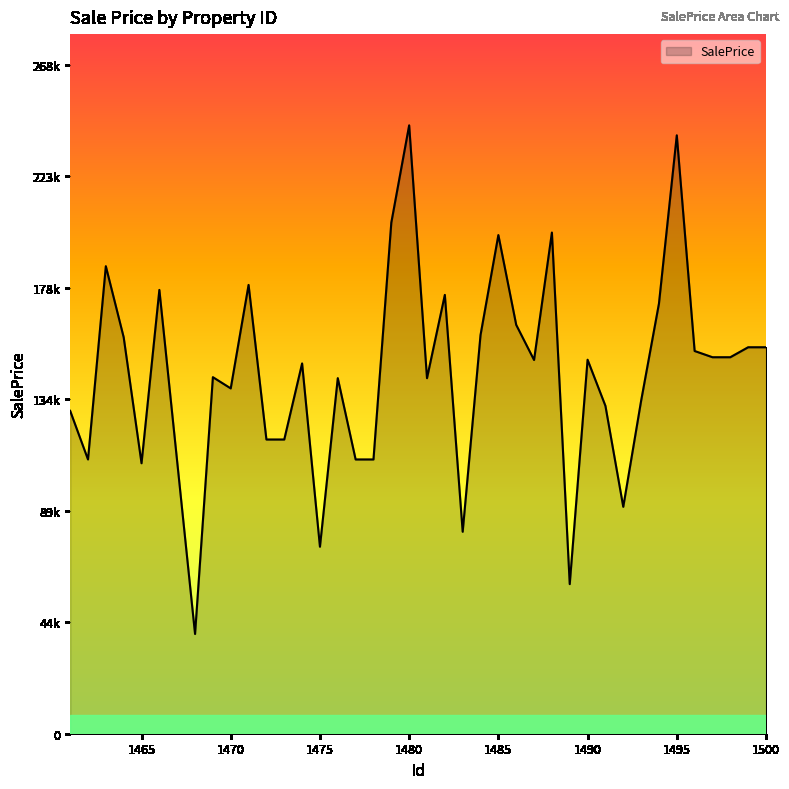

Does the chart display data point markers on the line(s)?

No